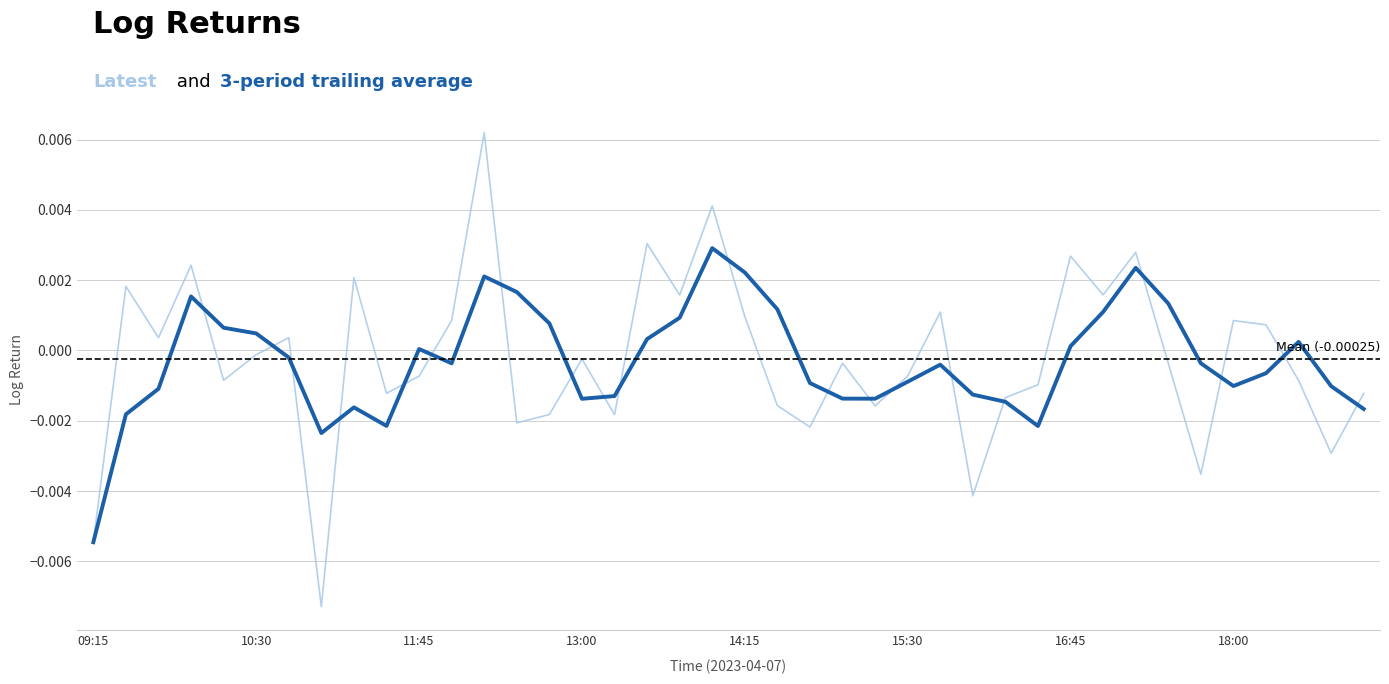

Is it true that the value at 13:45 is 0.0?

False